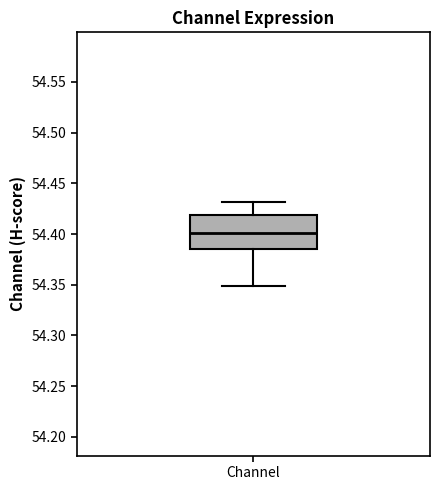

Where is the upper edge of the box for Channel on the y-axis? The values are not printed on the chart, so give them approximately, as read against the axis.

54.420